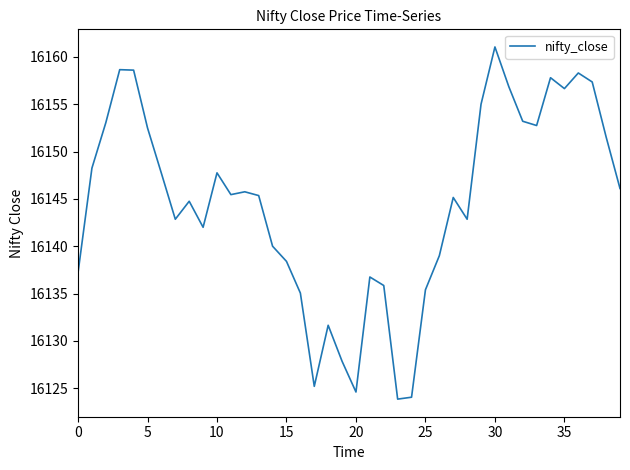

What is the smallest value displayed?

16123.9